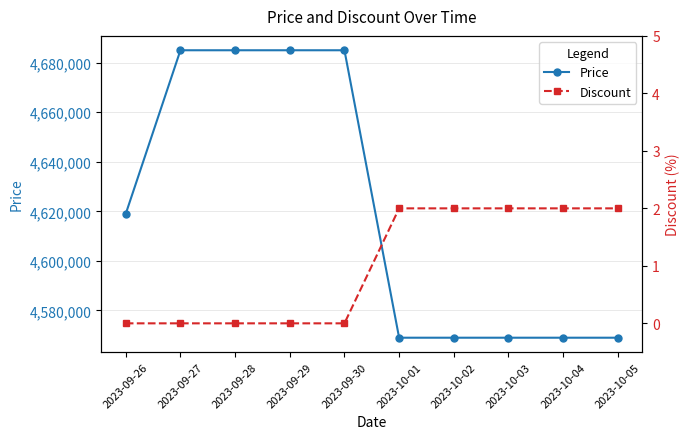

Which has a higher value, 2023-09-30 or 2023-09-27?

2023-09-30